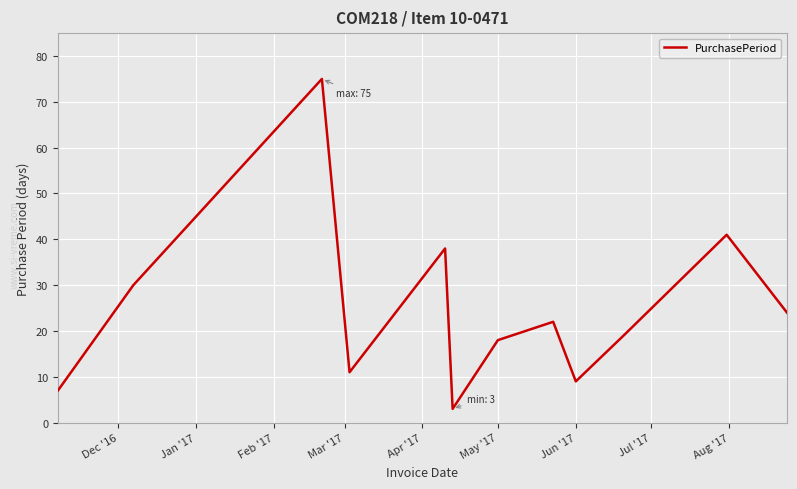

What is the maximum value shown in the chart?

75